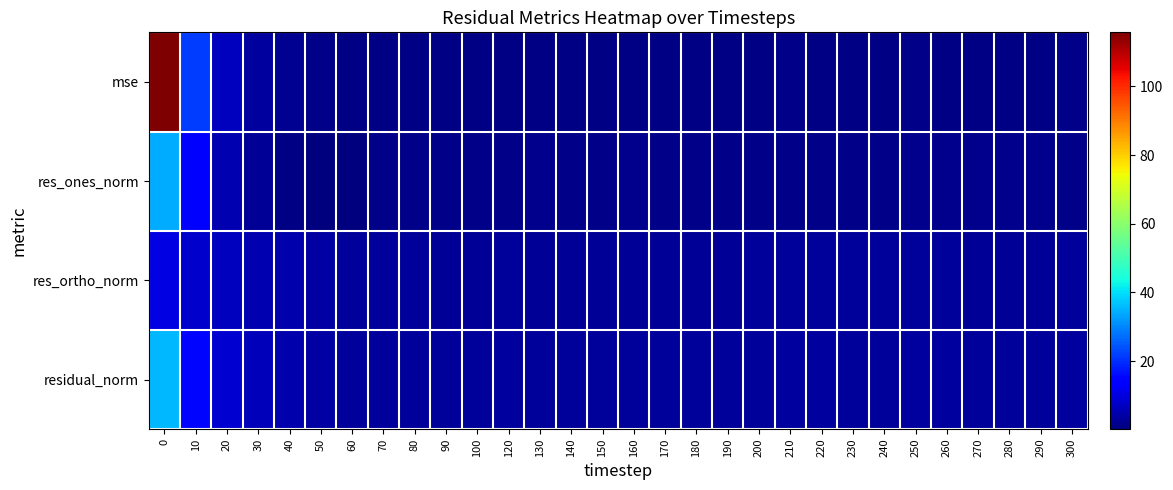

What is the minimum value shown in the chart?

0.2